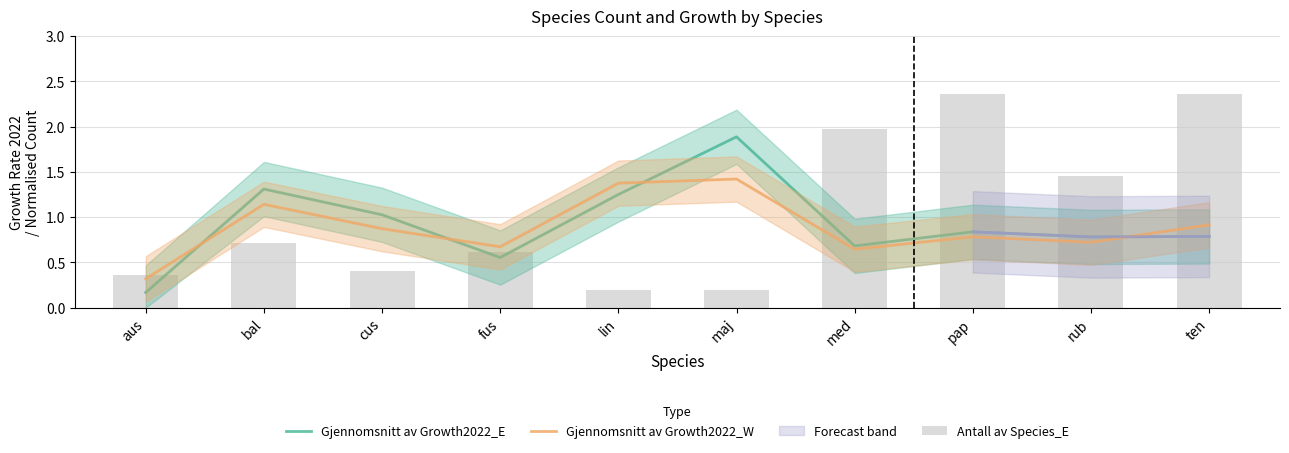

What is the spread (max minus min) of values at med?

1.3